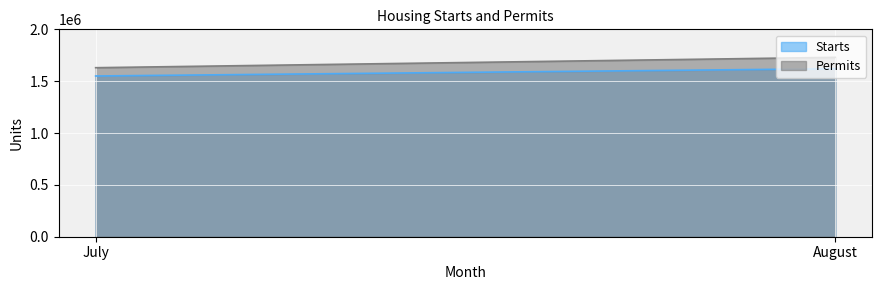

Is the value of Starts at August greater than the value of Permits at August?

No